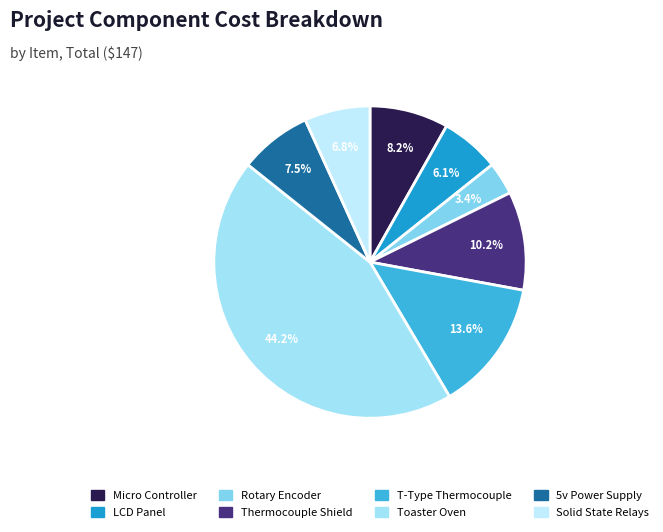

What portion of the pie excludes T-Type Thermocouple?

86.4%